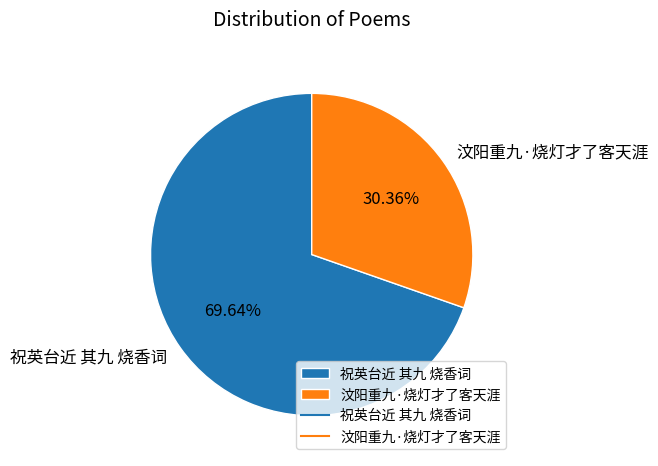

The 汶阳重九·烧灯才了客天涯 slice represents 19% of the pie. True or false?

False